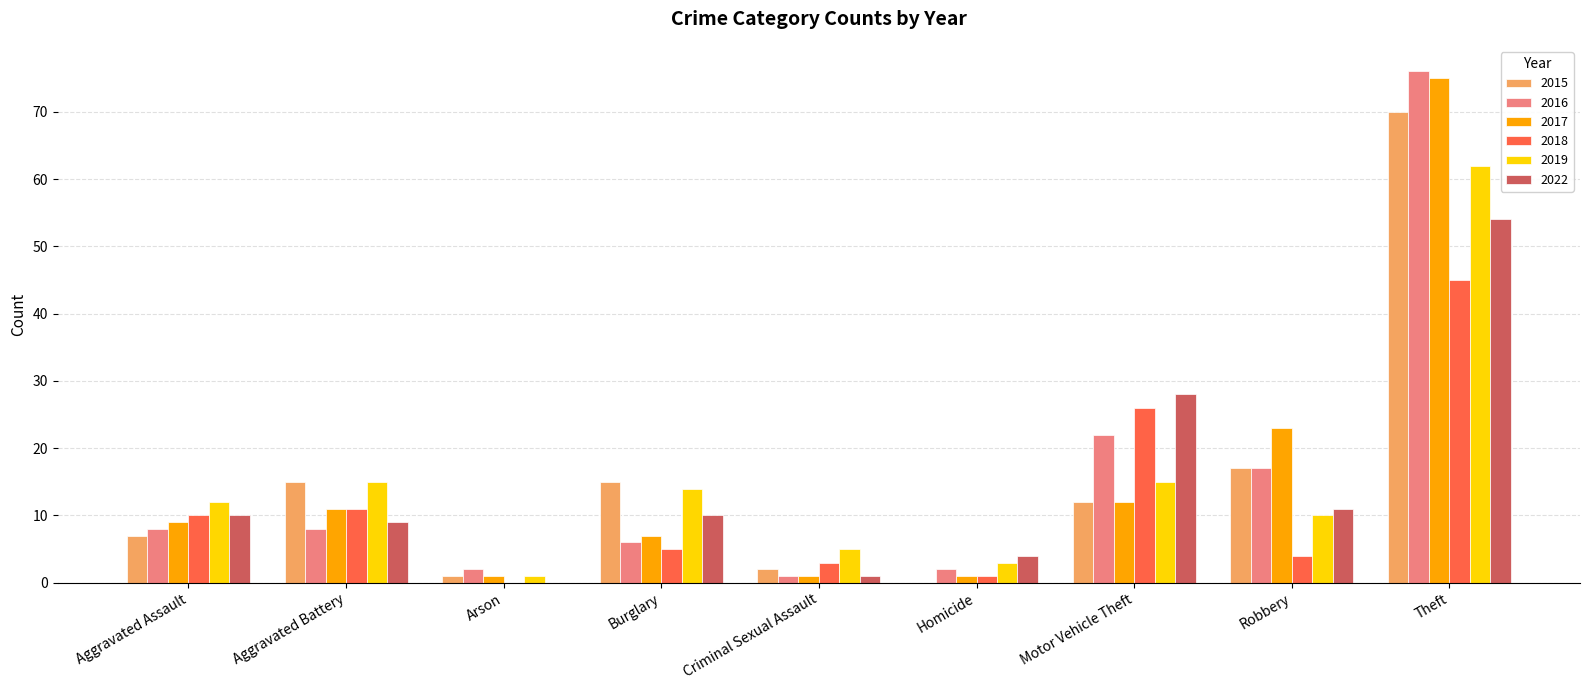

The value of 2022 at Theft is 18. True or false?

False